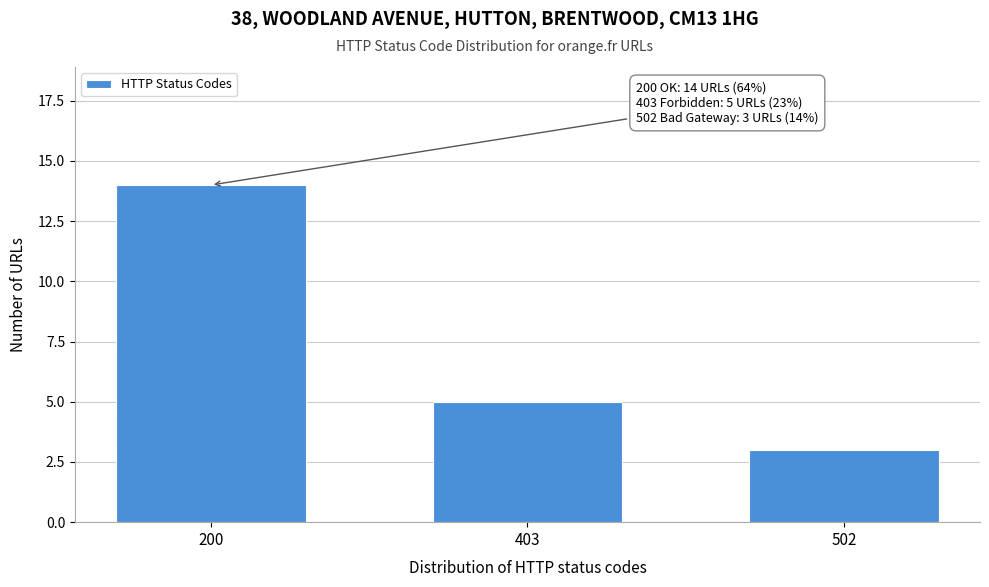

Reading right to left, what are all the values shown in this chart?

502=3	403=5	200=14